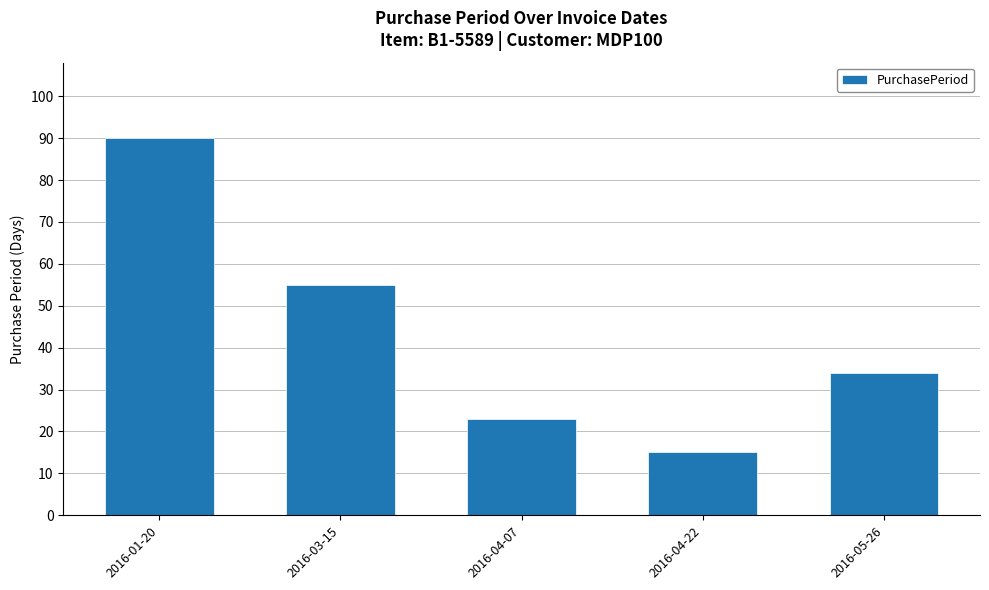

At which label is the value closest to 52?

2016-03-15